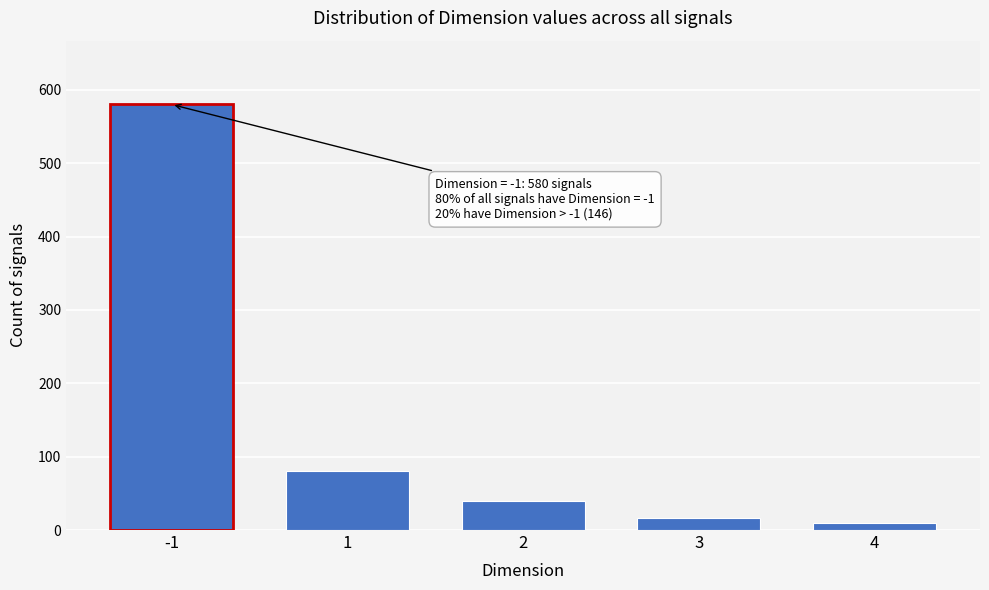

Reading left to right, extract all data points from this chart.

580	80	40	16	10